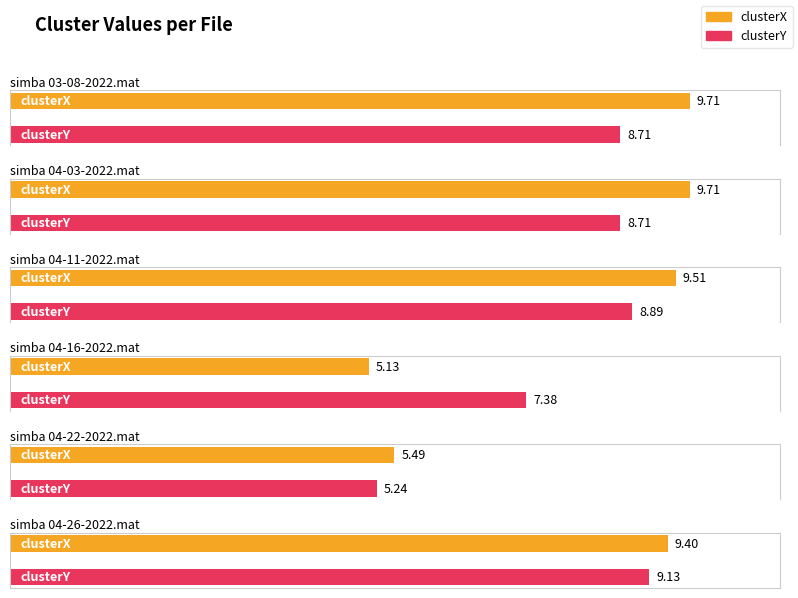

How many values in the clusterY series exceed 8?

4